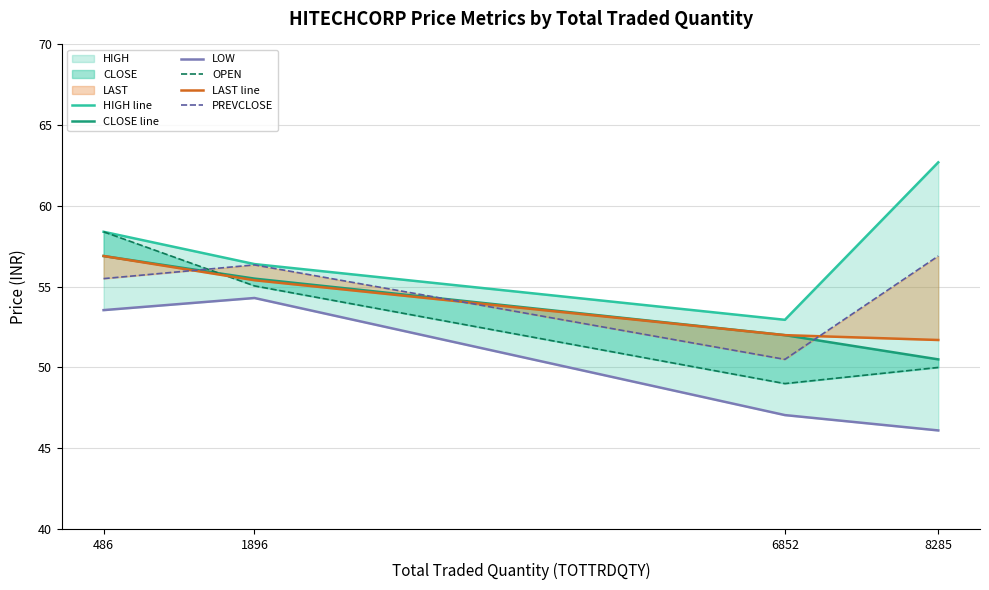

The value of LOW at 8285 is 73.0. True or false?

False